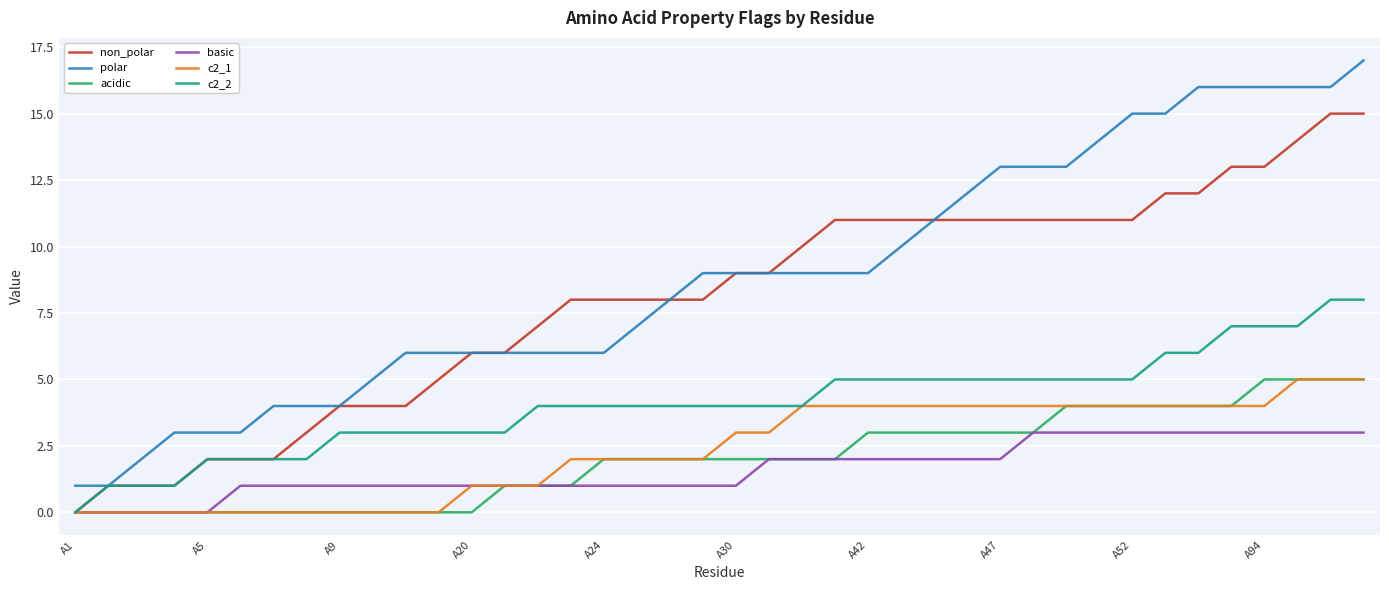

What is the average value of the polar series?

9